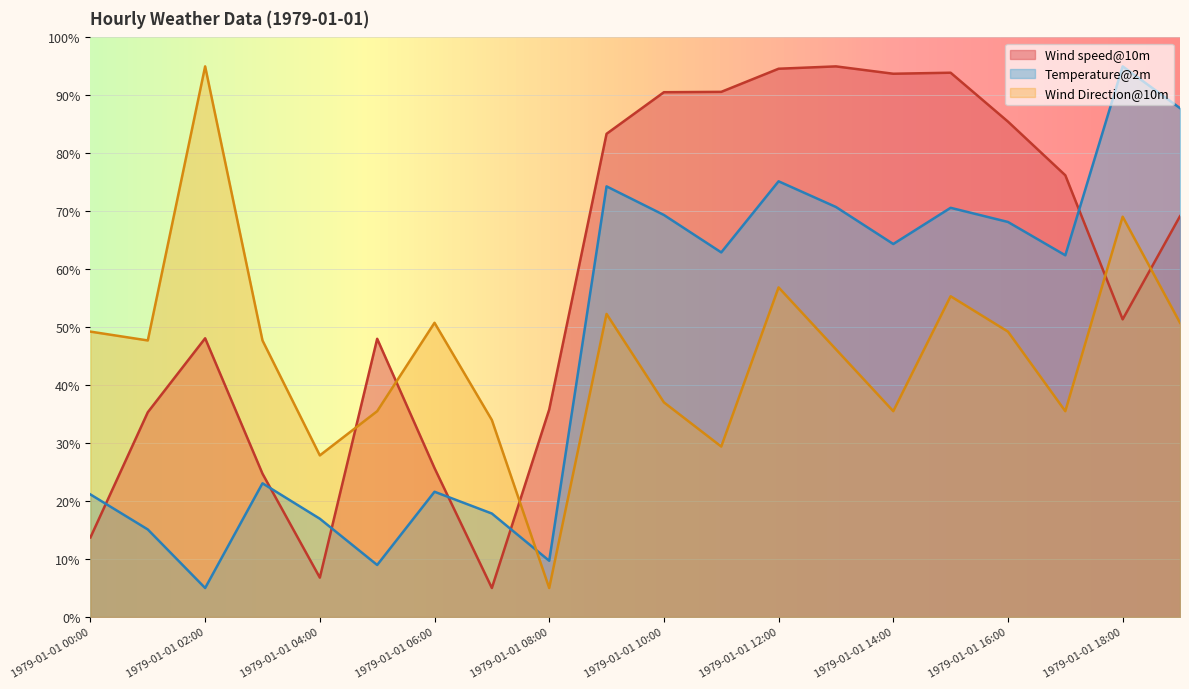

What is the value of the Temperature@2m point at the 8th from the left?

17.9